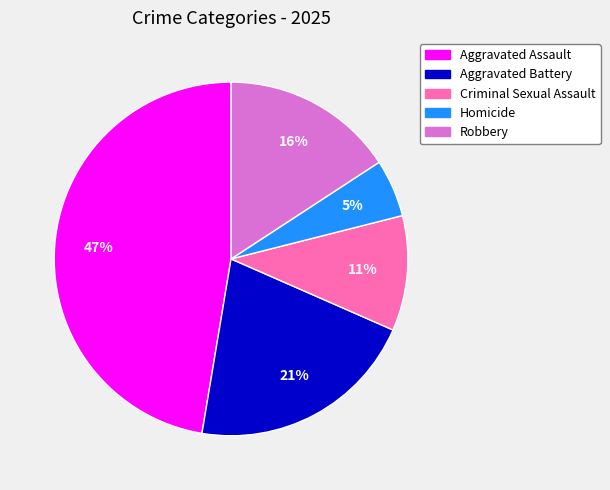

Combined, do Aggravated Assault and Homicide account for over 50%?

Yes